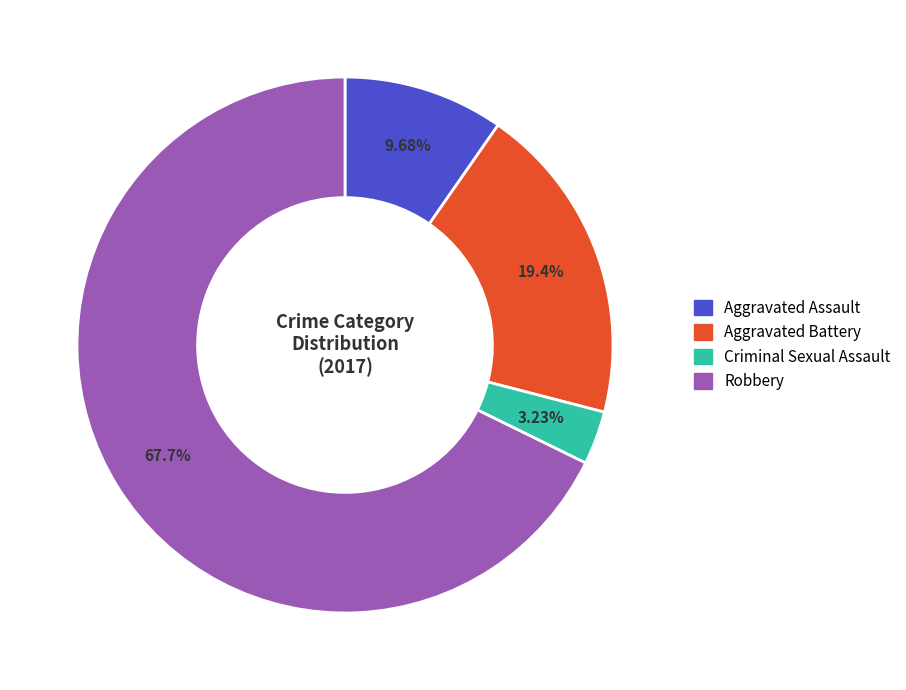

Is it true that Aggravated Battery is 19% of the pie?

True